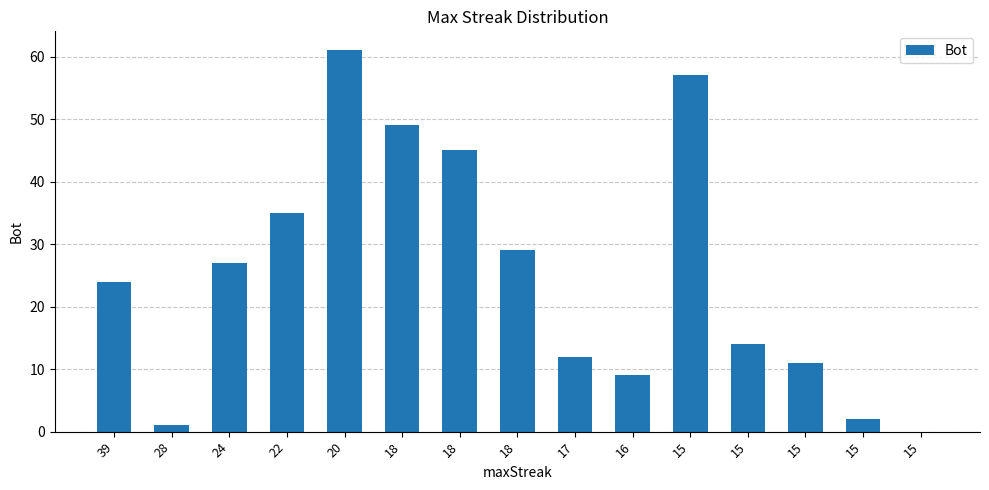

Rank the categories by value from highest to lowest.

20, 15, 18, 18, 22, 18, 24, 39, 15, 17, 15, 16, 15, 28, 15